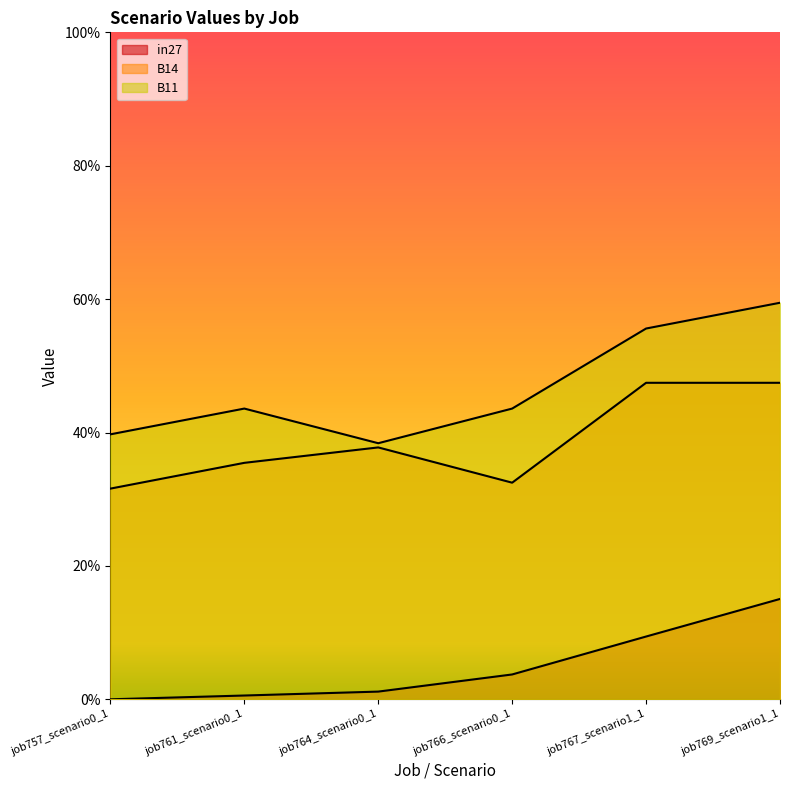

How many data points in in27 are above 0?

5